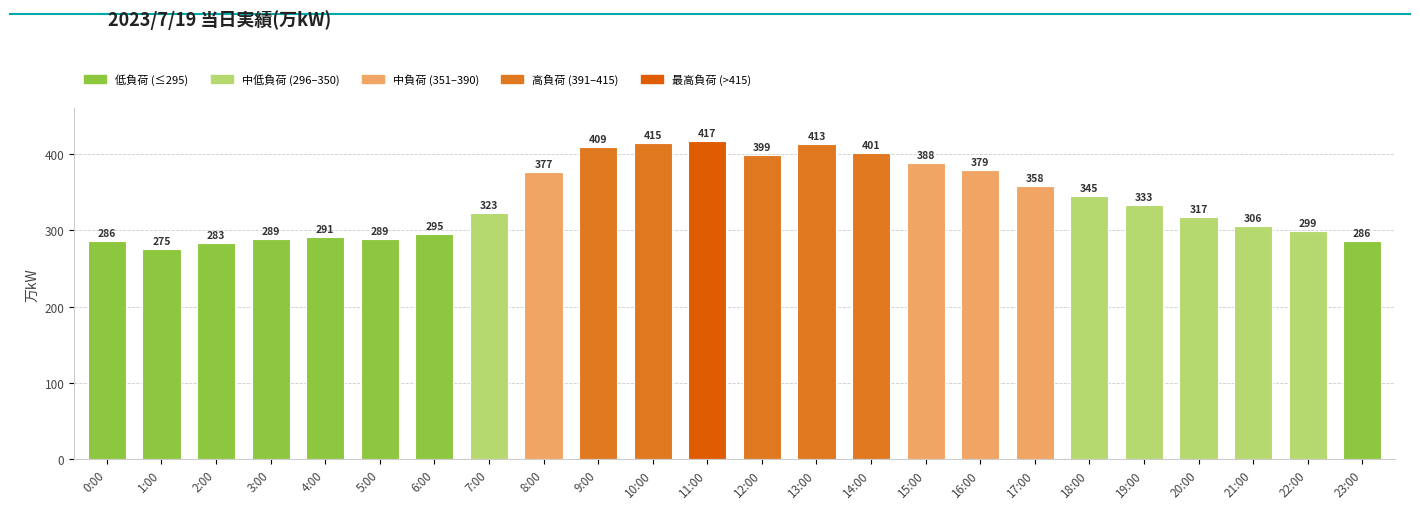

Between 21:00 and 18:00, which is larger?

18:00